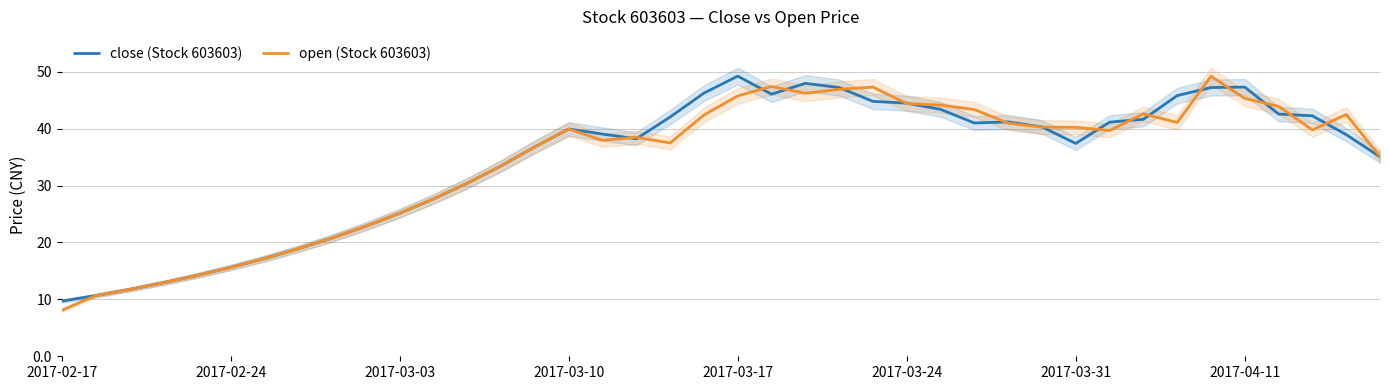

True or false: open (Stock 603603) has a value of 45.3 at 2017-04-11.

True